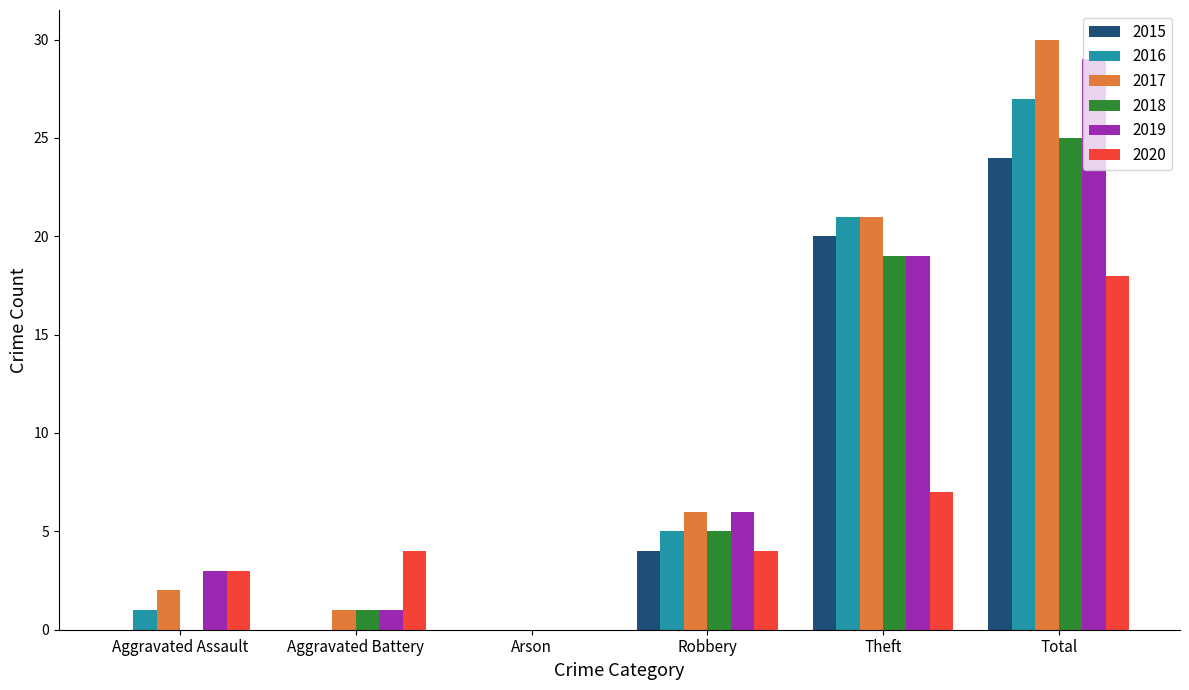

Reading left to right, list all the values displayed in this chart.

2015: Aggravated Assault=0	Aggravated Battery=0	Arson=0	Robbery=4	Theft=20	Total=24
2016: Aggravated Assault=1	Aggravated Battery=0	Arson=0	Robbery=5	Theft=21	Total=27
2017: Aggravated Assault=2	Aggravated Battery=1	Arson=0	Robbery=6	Theft=21	Total=30
2018: Aggravated Assault=0	Aggravated Battery=1	Arson=0	Robbery=5	Theft=19	Total=25
2019: Aggravated Assault=3	Aggravated Battery=1	Arson=0	Robbery=6	Theft=19	Total=29
2020: Aggravated Assault=3	Aggravated Battery=4	Arson=0	Robbery=4	Theft=7	Total=18